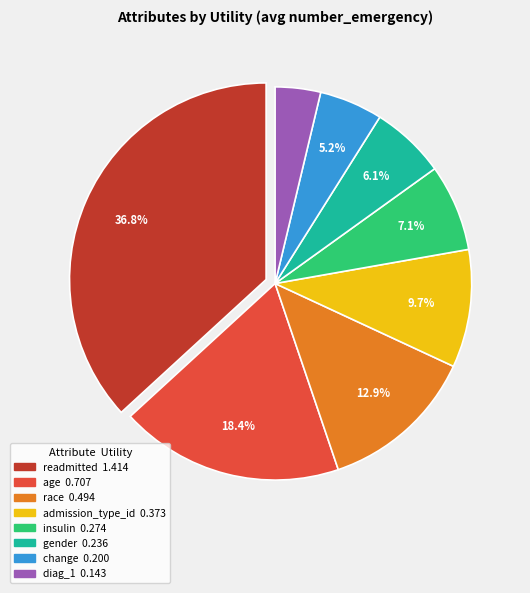

Rank the categories by value from lowest to highest.

diag_1, change, gender, insulin, admission_type_id, race, age, readmitted